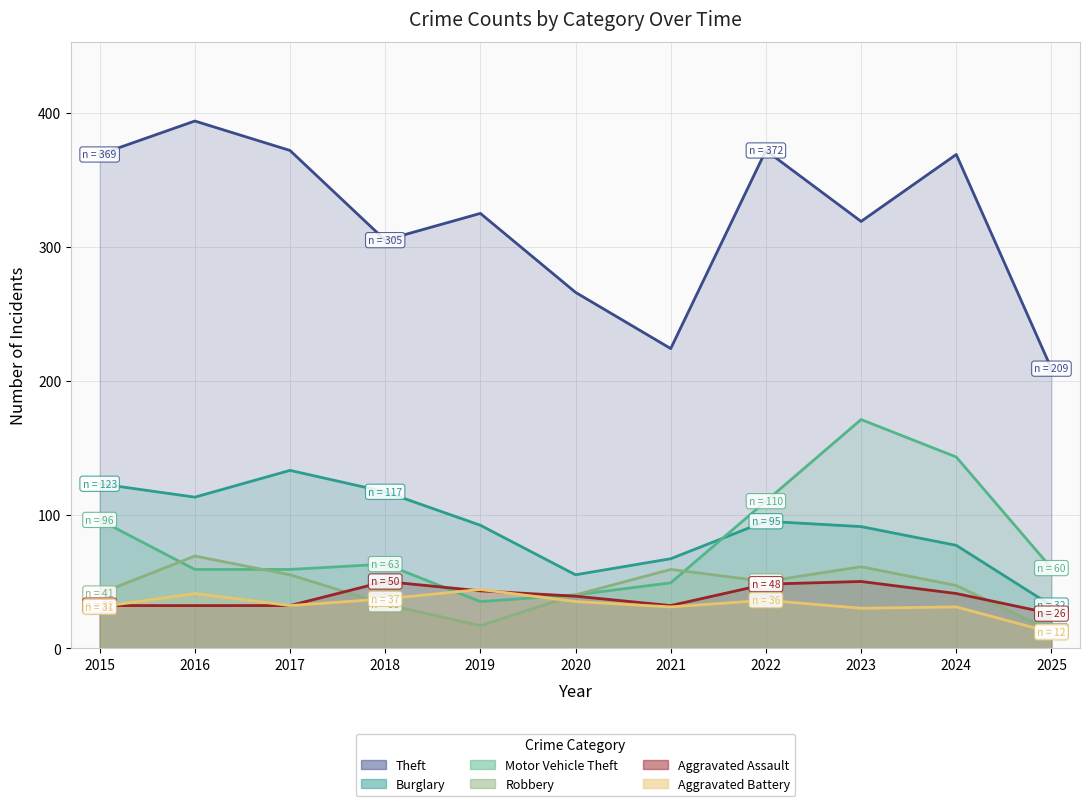

What is the value of the Aggravated Battery point at the 9th from the left?

30